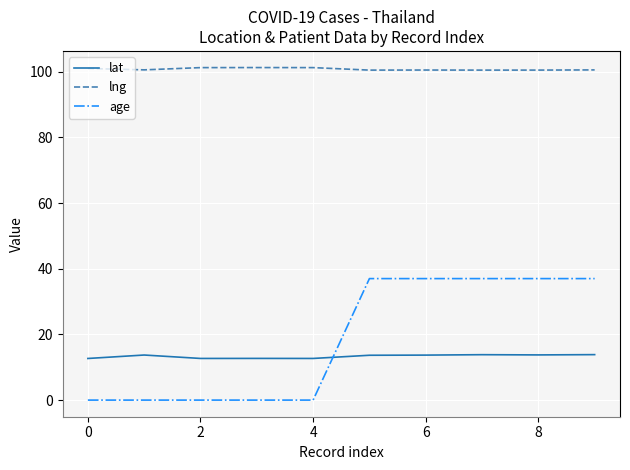

What is the difference between the maximum and minimum values in the age series?

37.0